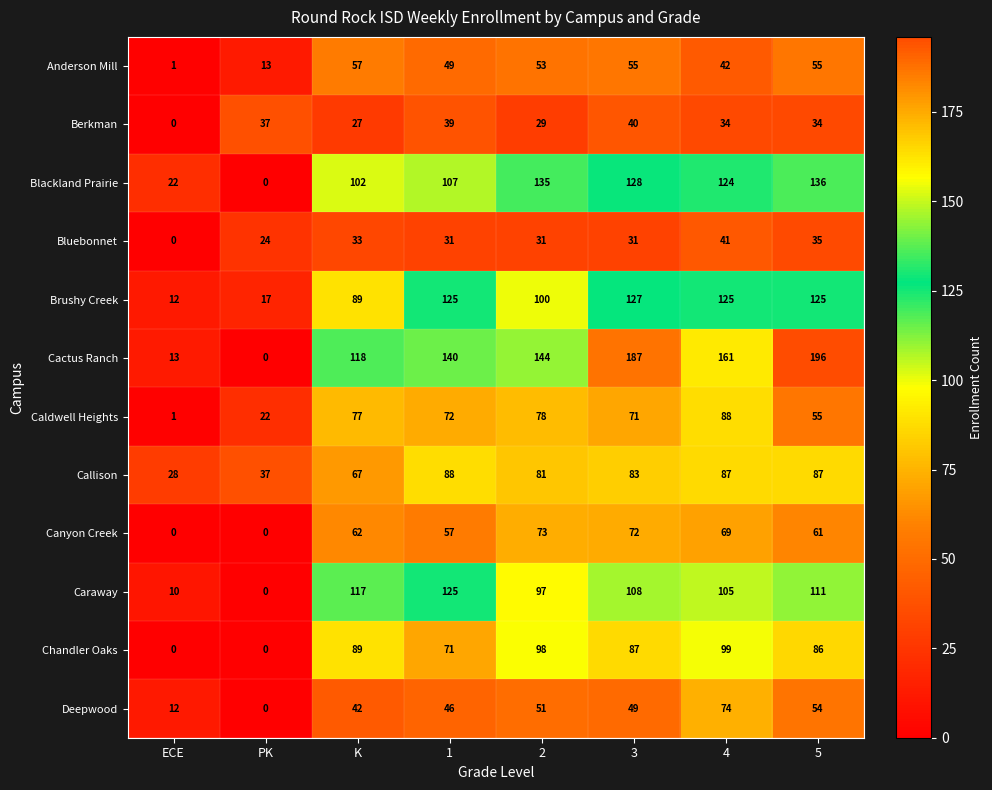

What is the difference between the highest and lowest values at 3?

156